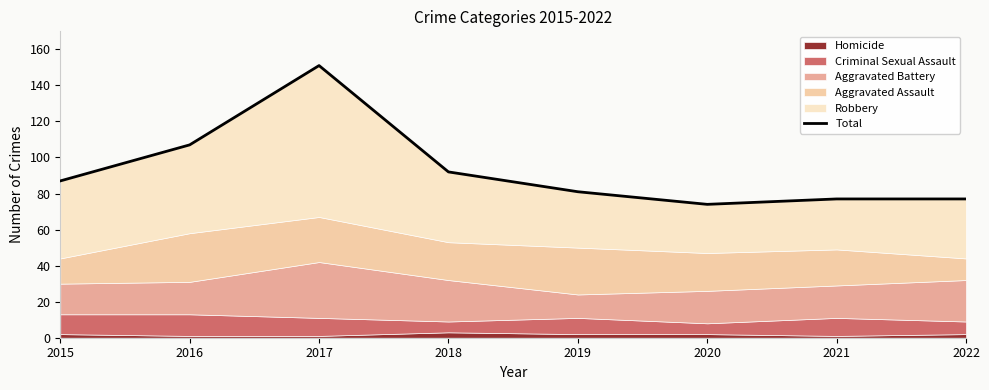

Reading left to right, list all the values displayed in this chart.

87	107	151	92	81	74	77	77